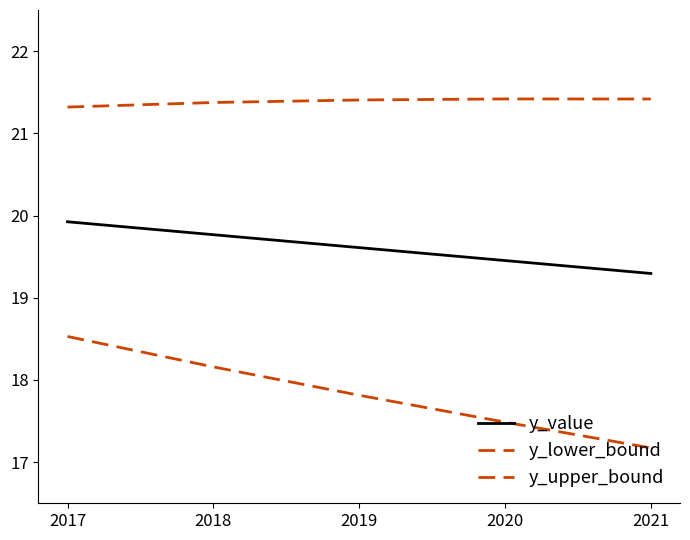

What is the difference between the y_value values at 2017 and 2020?

0.5